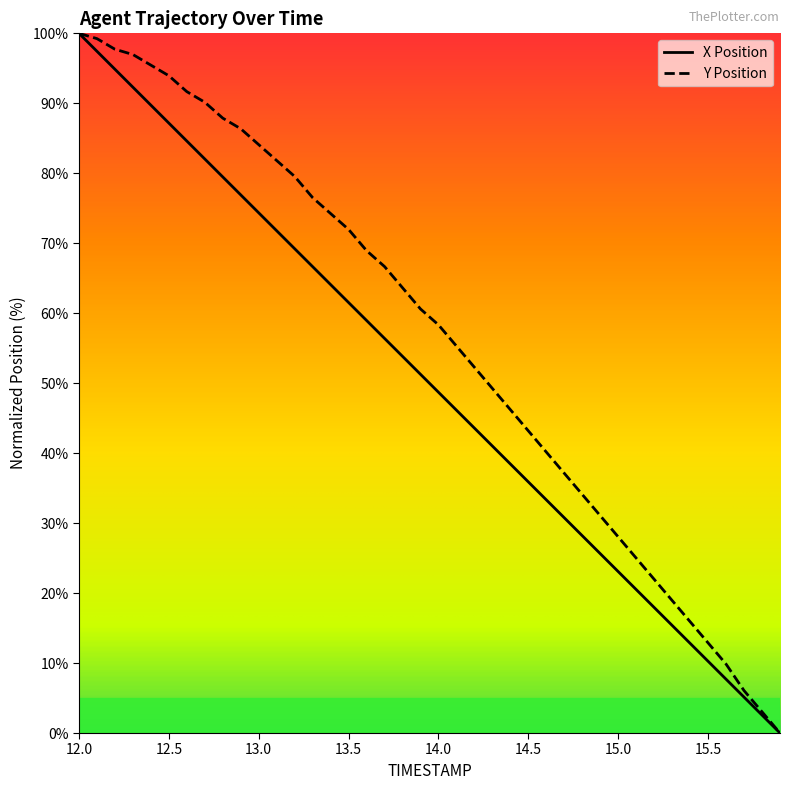

What is the label of the 40th point from the right?

12.0